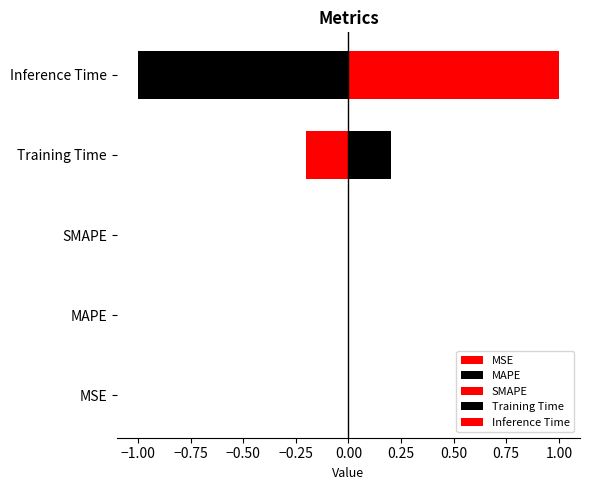

What is the label of the 5th bar from the right?

MSE